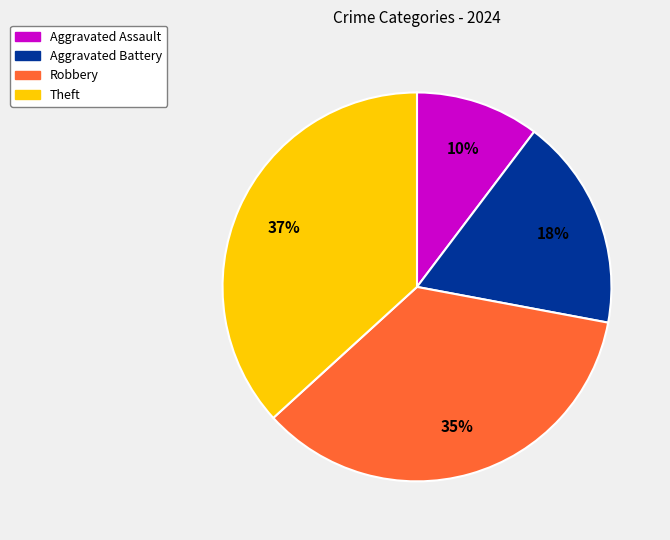

Does Robbery account for over 50% of the chart?

No